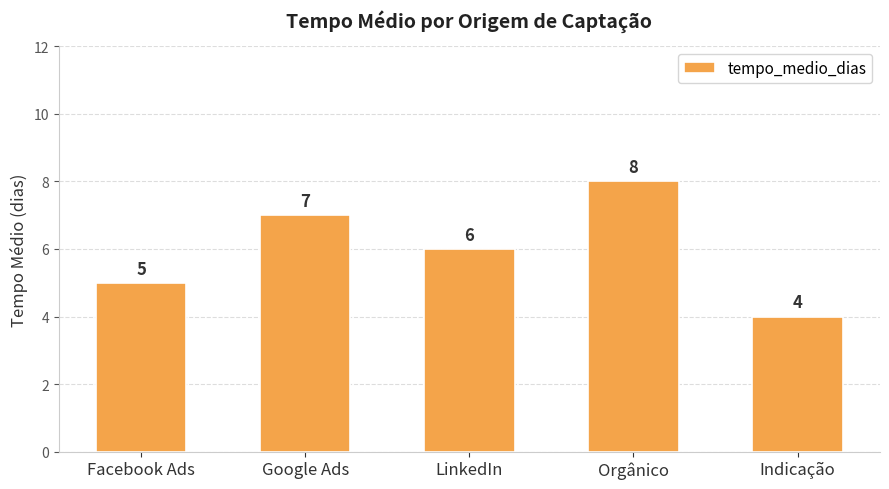

Reading left to right, transcribe all the data shown in this chart.

5	7	6	8	4